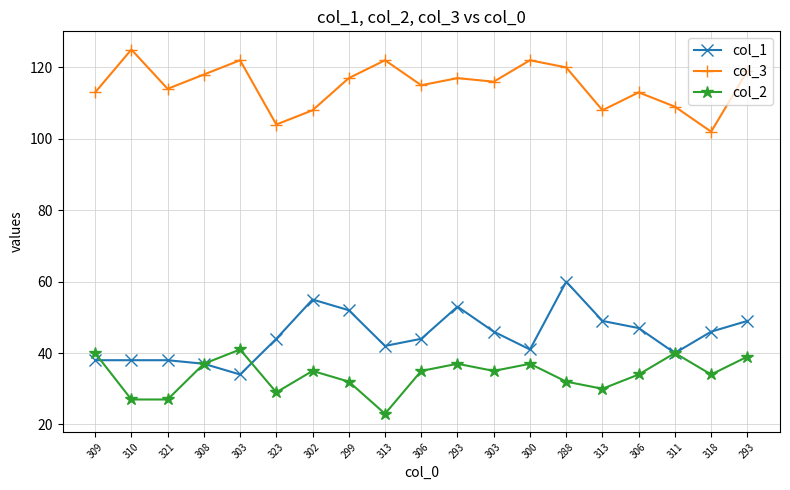

What are all the series names shown in the legend?

col_1, col_3, col_2